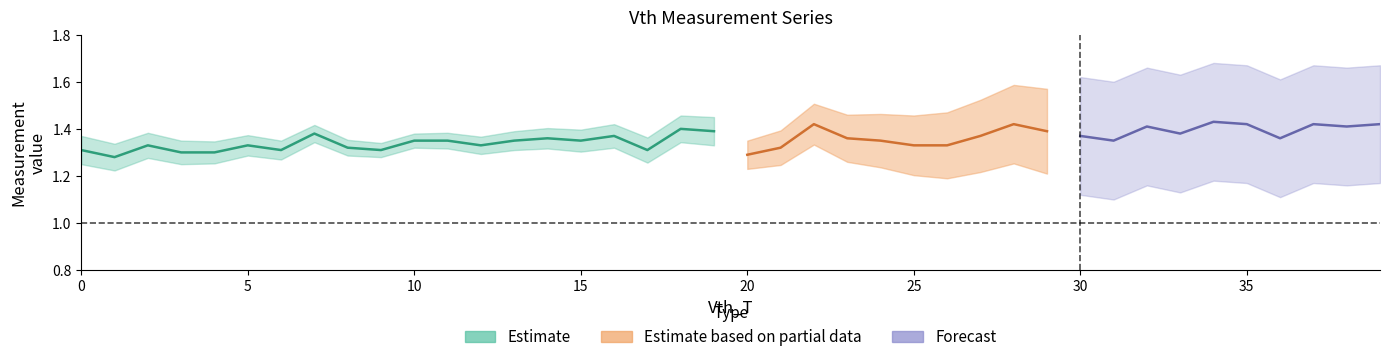

How many lines are shown in the chart?

3